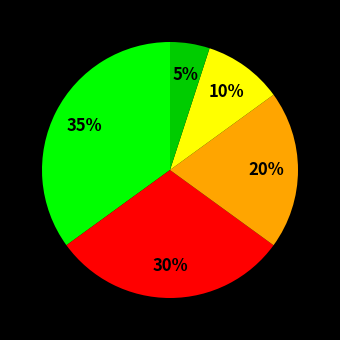

Does any single category account for the majority?

No